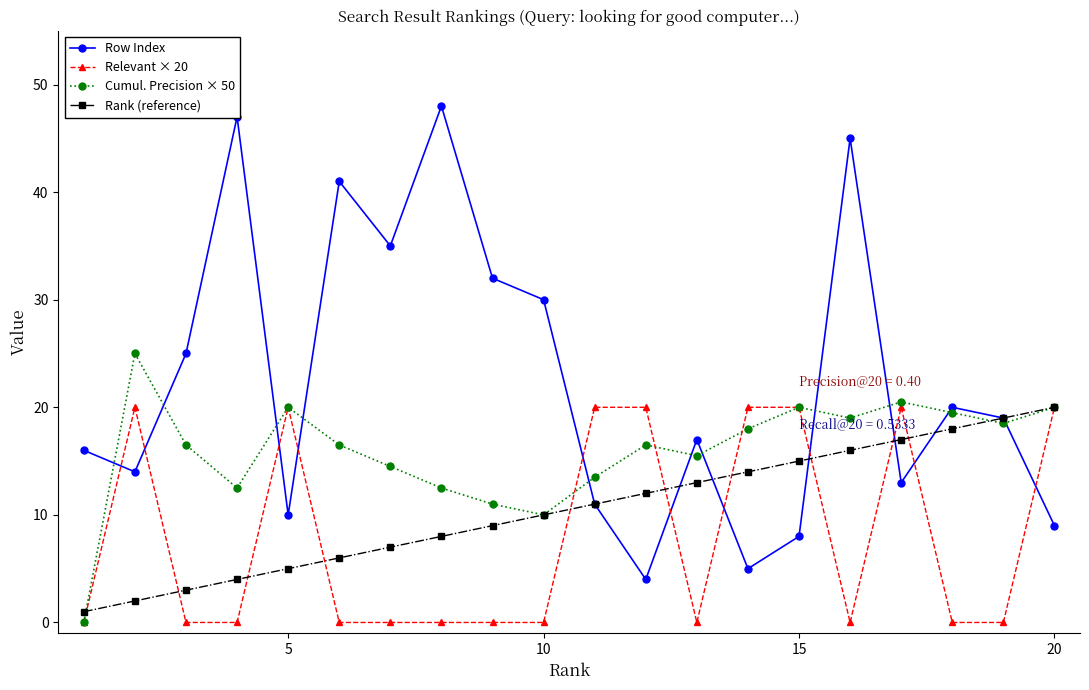

What is the maximum value for Cumul. Precision × 50?

25.0